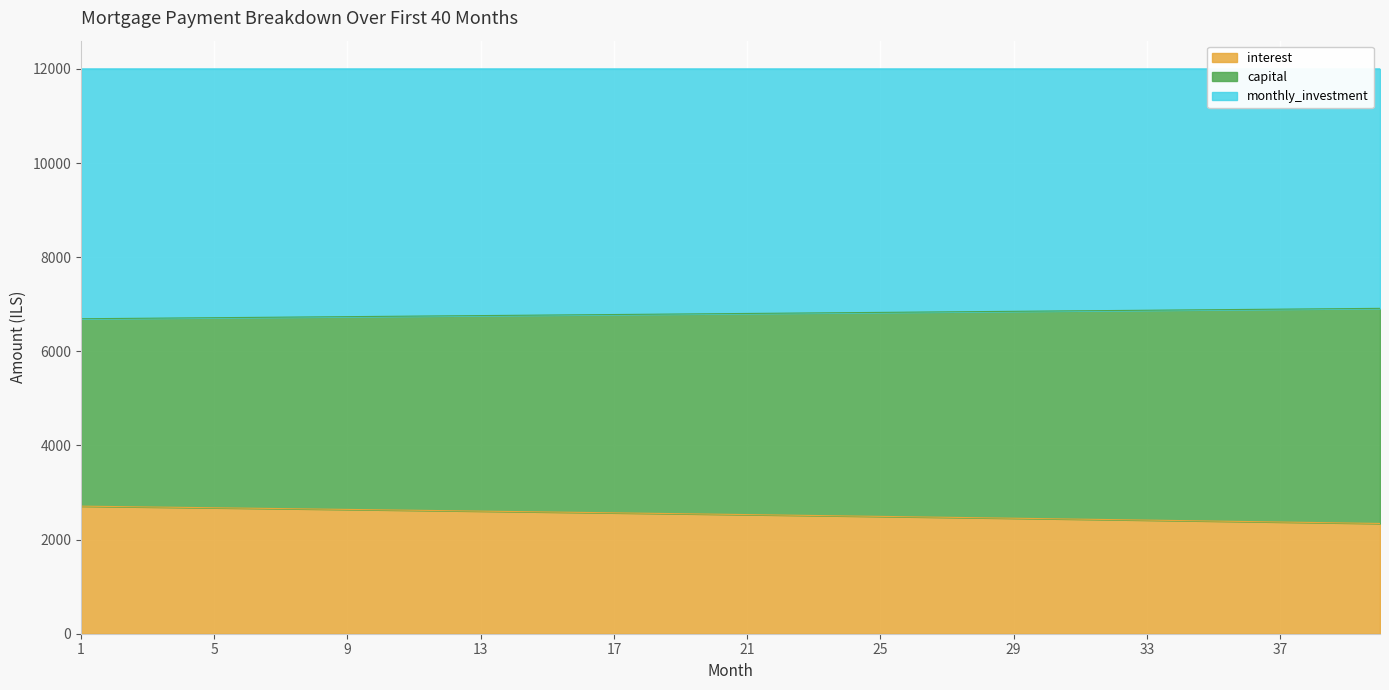

The value of interest at 9 is 827.5. True or false?

False